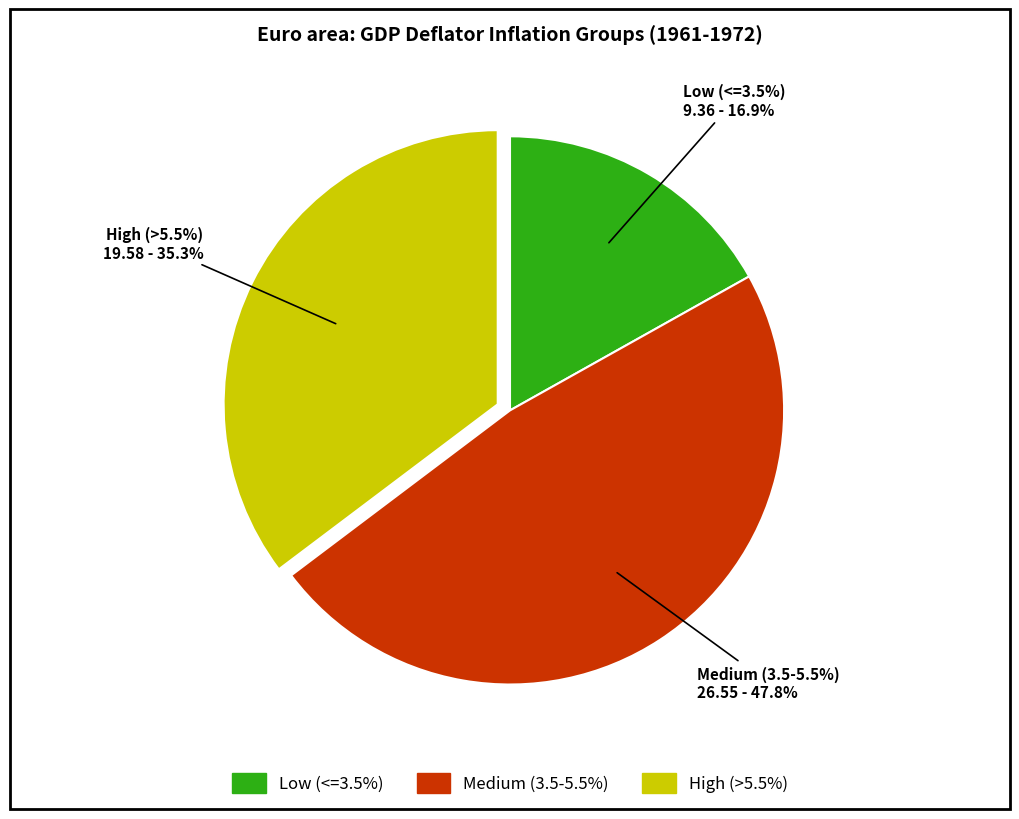

Is there any slice that represents more than half of the pie?

No